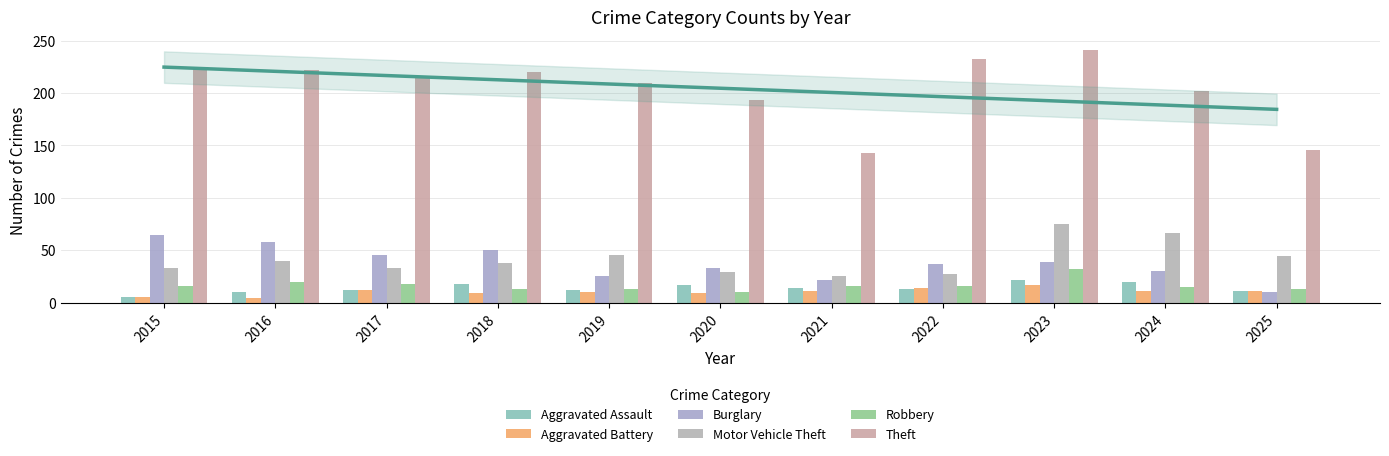

What is the lowest value of the Robbery series?

10